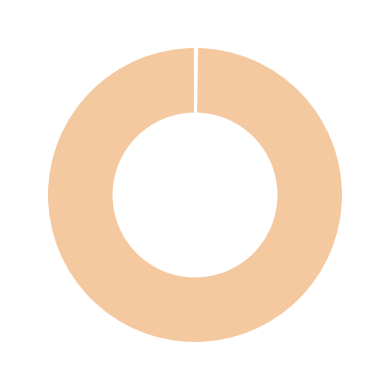

Is there any slice that represents more than half of the pie?

Yes